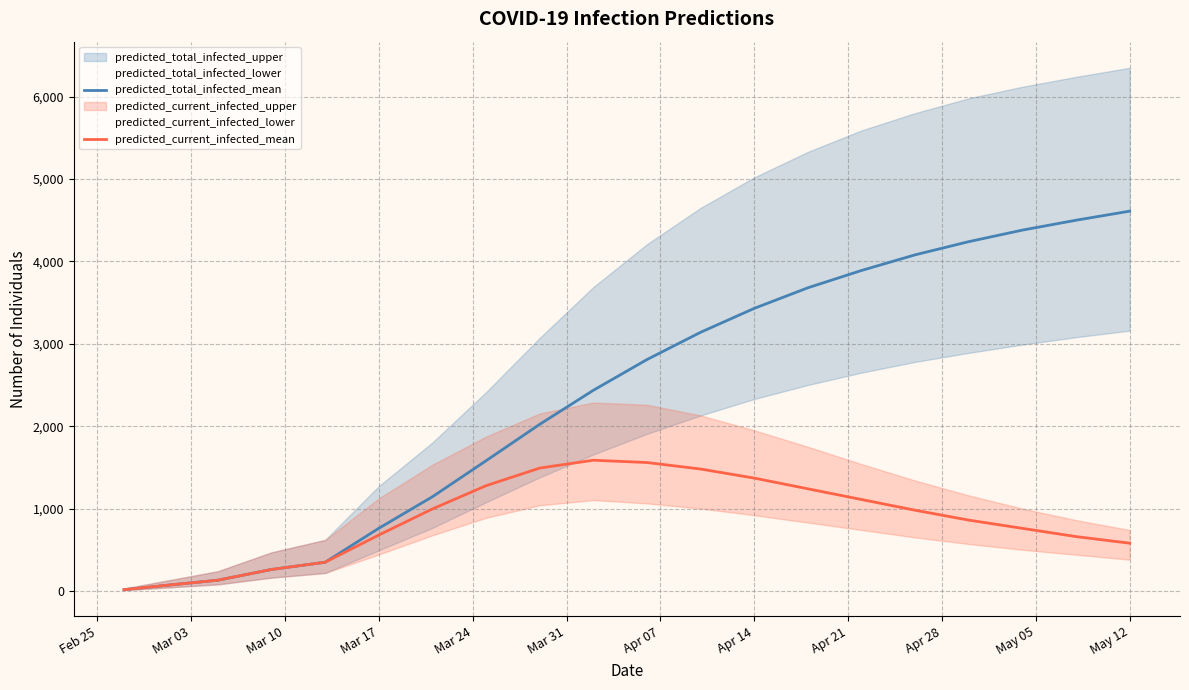

What is the sum of the predicted_current_infected_mean values at Mar 17 and Apr 14?

2049